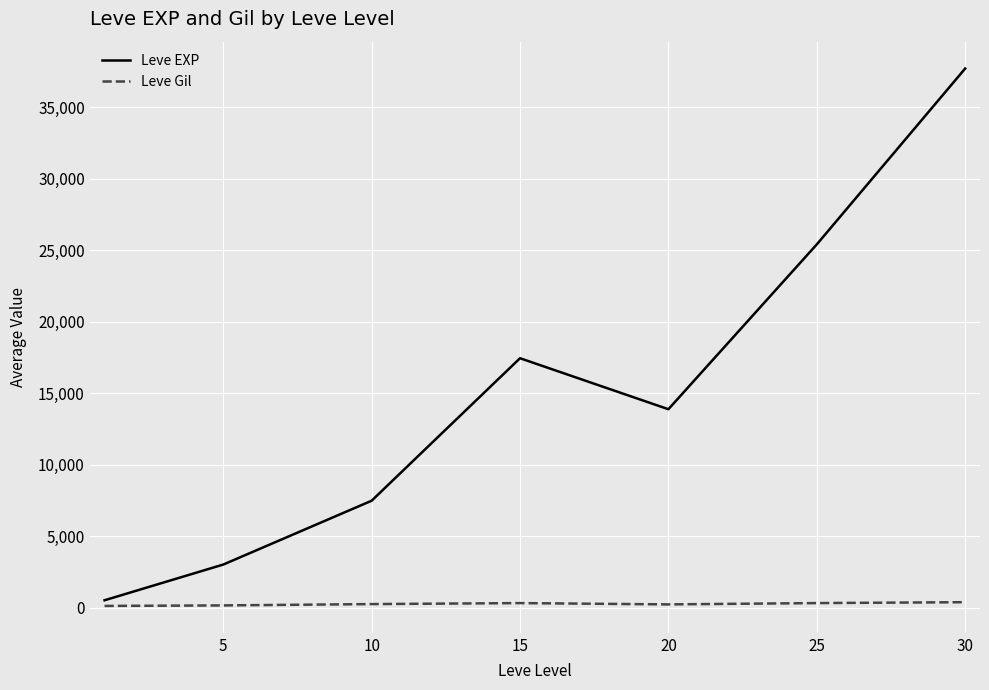

Which series has the widest spread of values?

Leve EXP